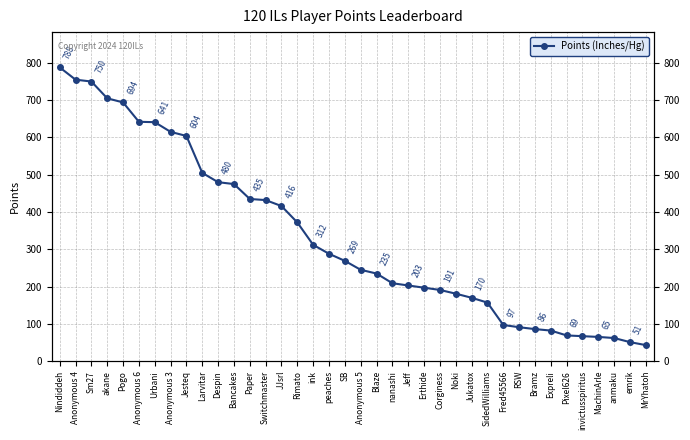

How many lines are shown in the chart?

1